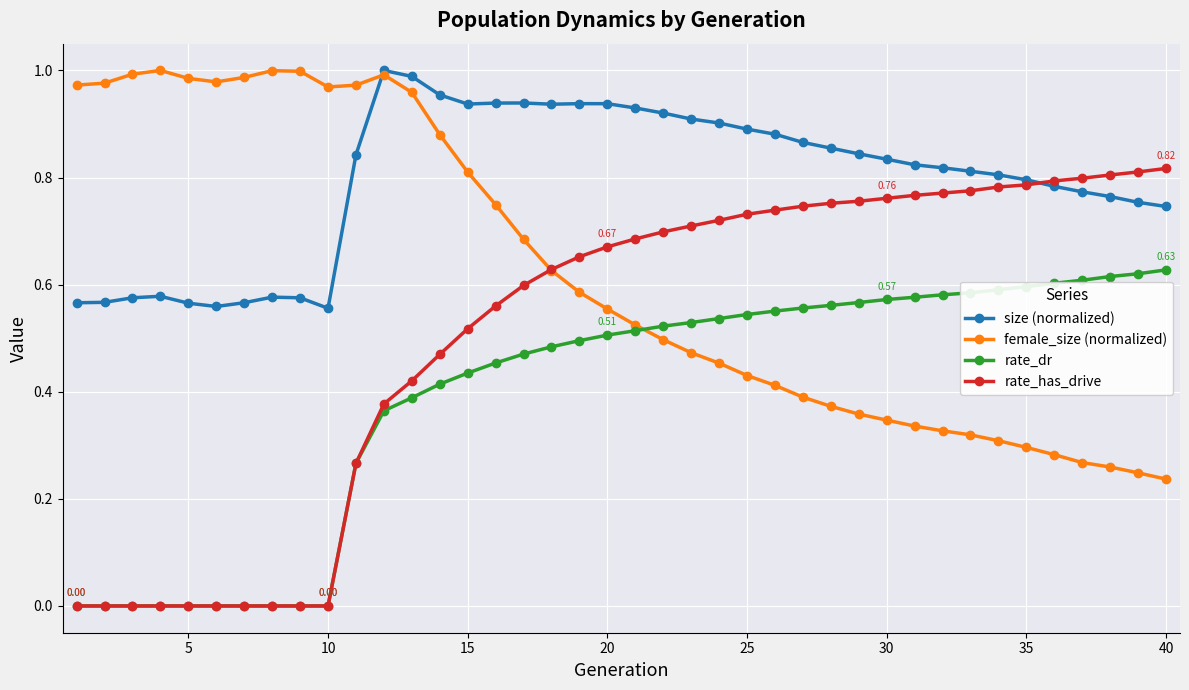

Which series has the largest total across all categories?

size (normalized)